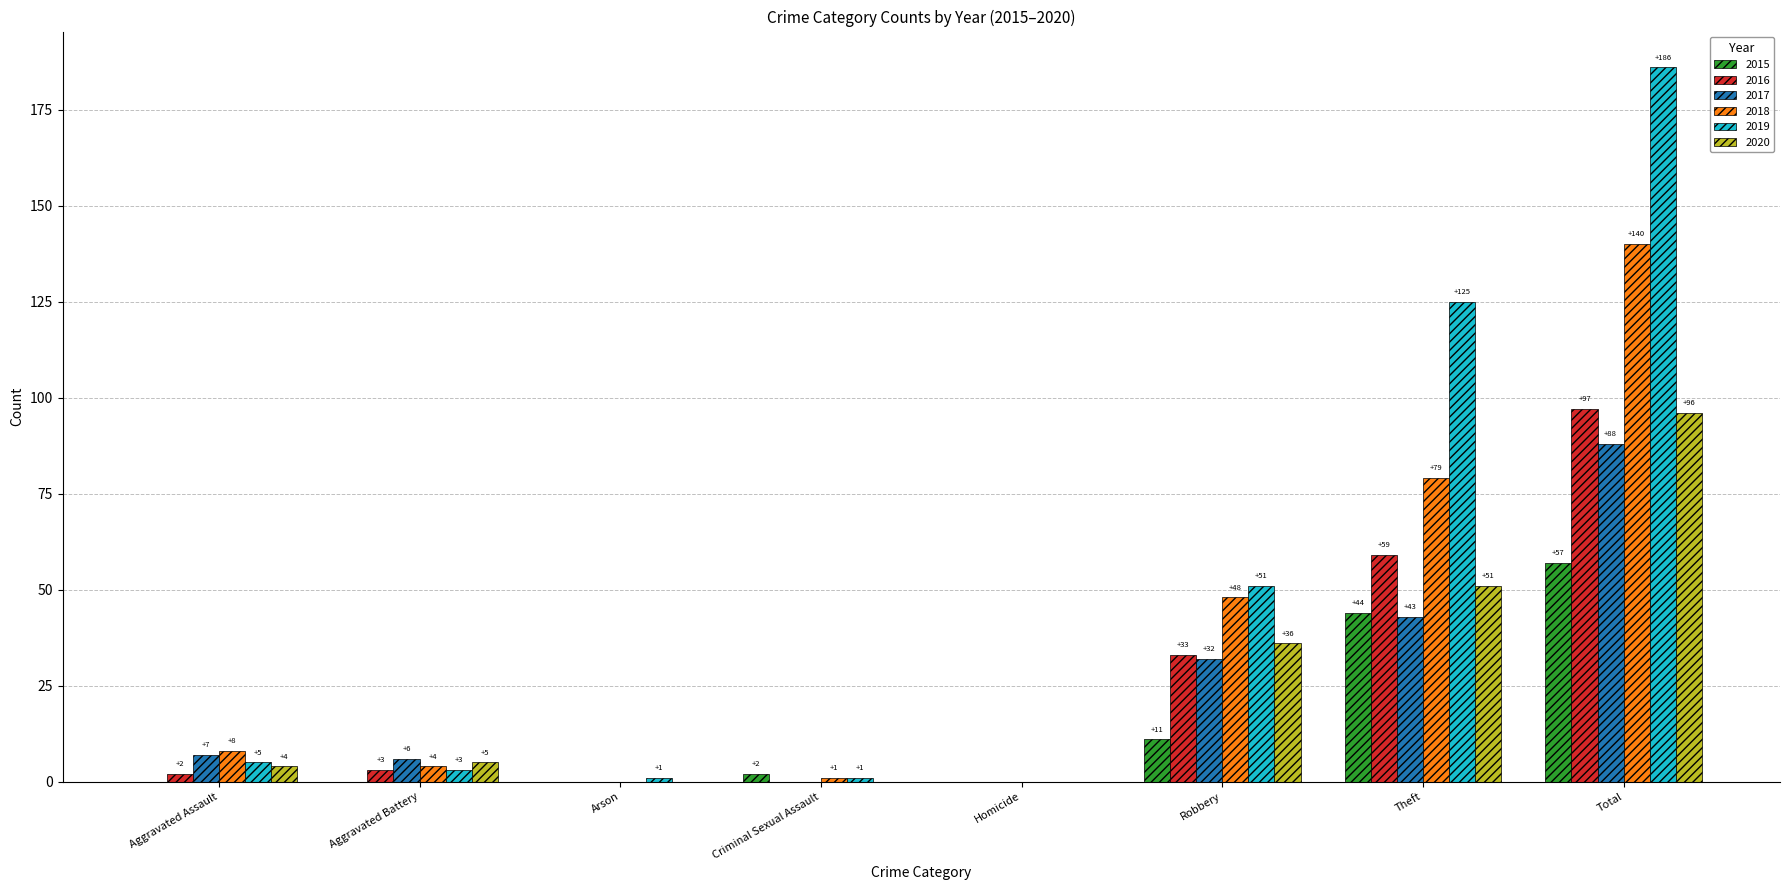

Does the chart contain stacked bars?

No